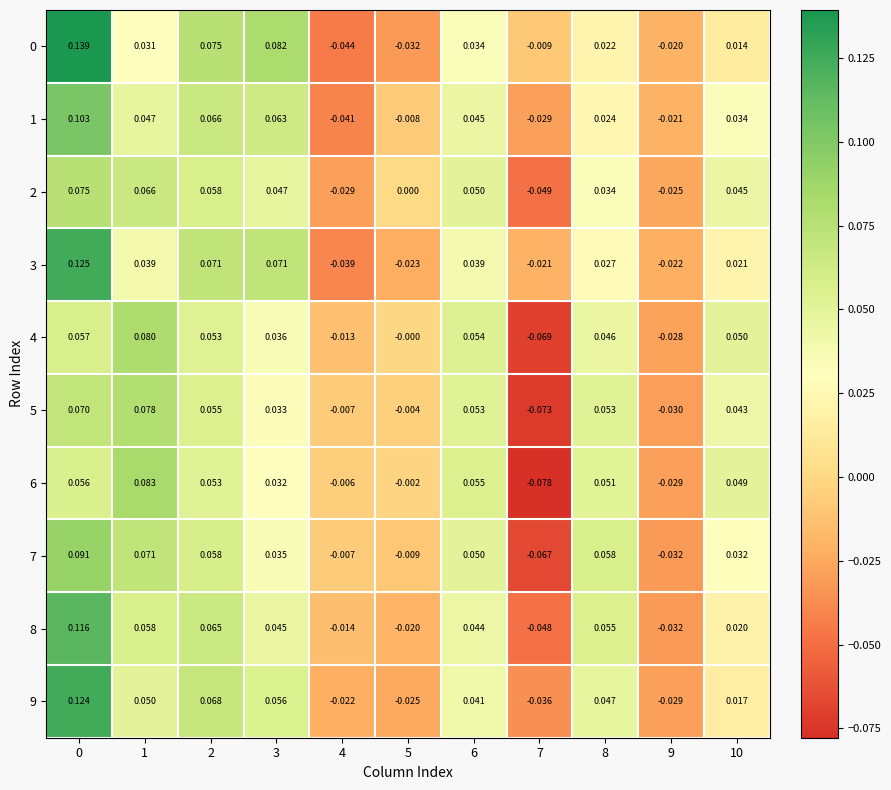

Is the value of 5 at 9 greater than the value of 6 at 0?

No